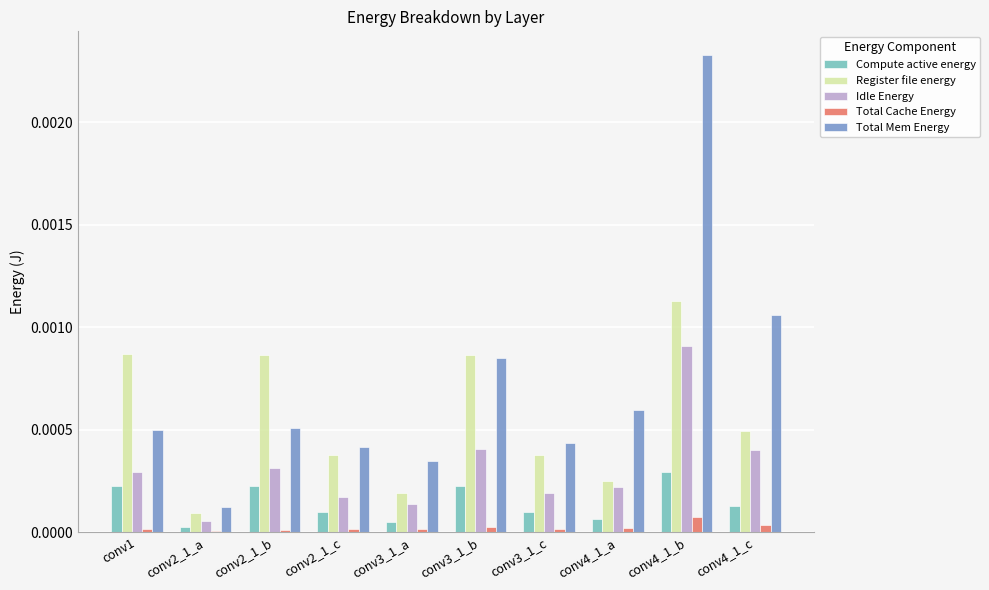

The value of Total Cache Energy at conv1 is 0.0. True or false?

True